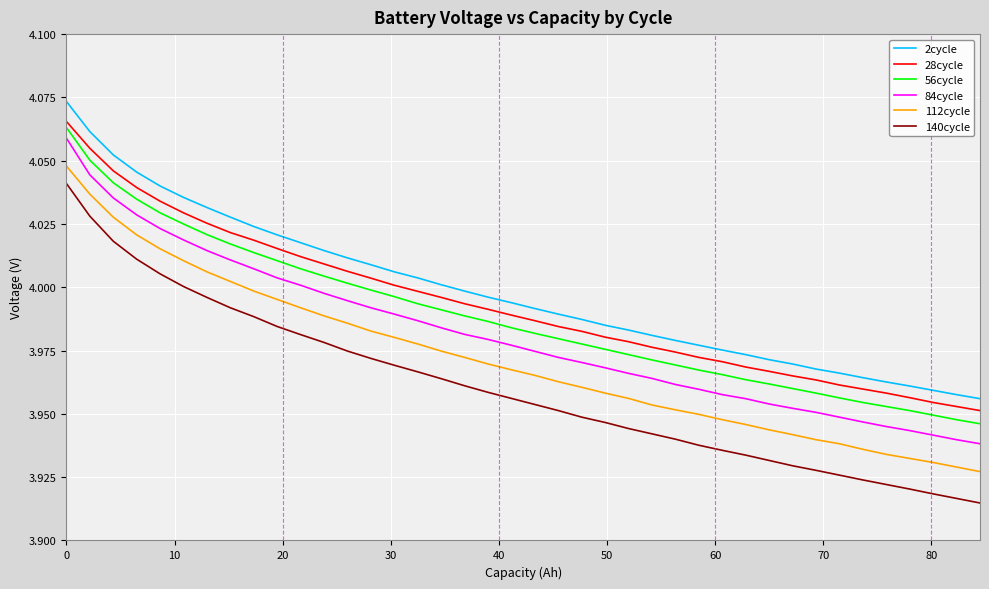

True or false: 28cycle and 112cycle intersect in this chart.

False